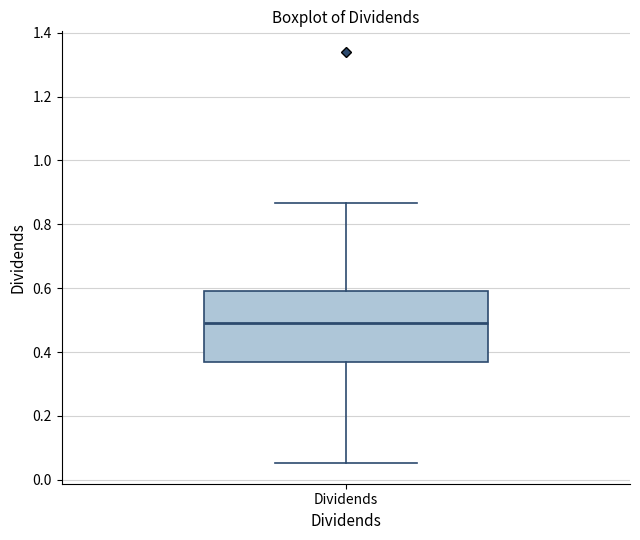

Transcribe this box plot: give where the median line is, the range the box spans, and where the two whiskers end, as read against the y-axis. The values are not printed on the chart, so give them approximately, as read against the axis.

median 0.50, box 0.36 to 0.60, whiskers 0.06 to 0.86